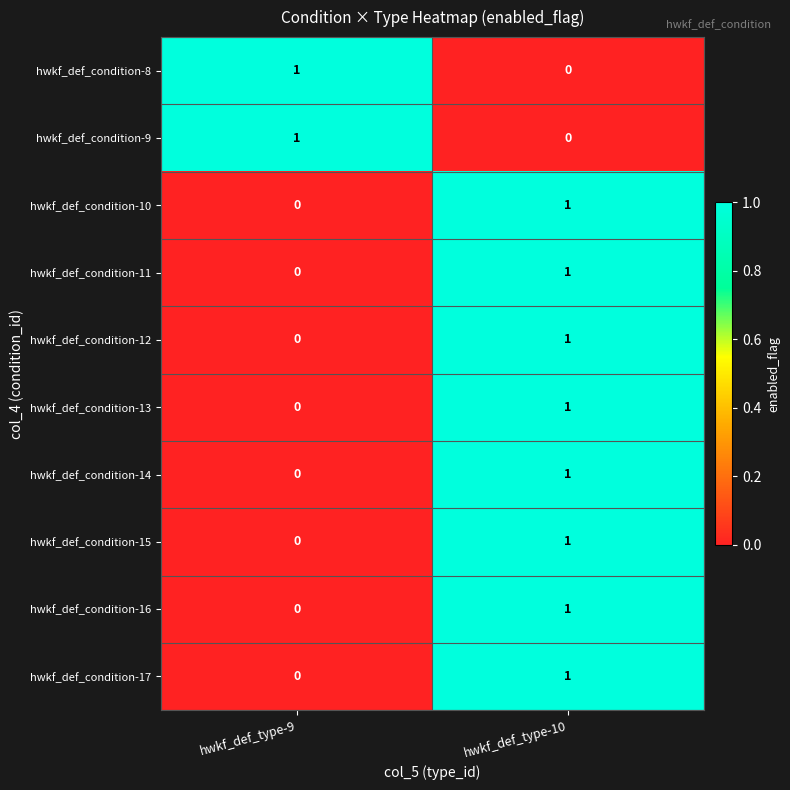

True or false: hwkf_def_condition-17 has a value of 2 at hwkf_def_type-10.

False